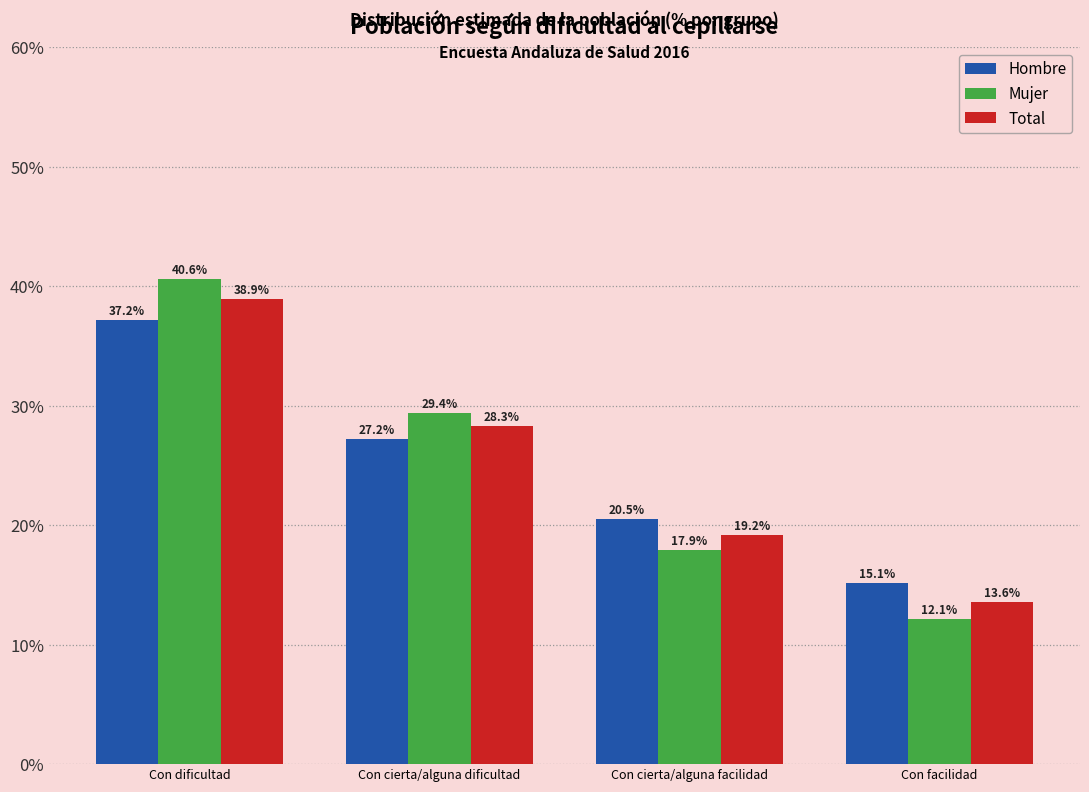

Reading left to right, list all the values displayed in this chart.

Hombre: 37.2	27.2	20.5	15.1
Mujer: 40.6	29.4	17.9	12.1
Total: 38.9	28.3	19.2	13.6